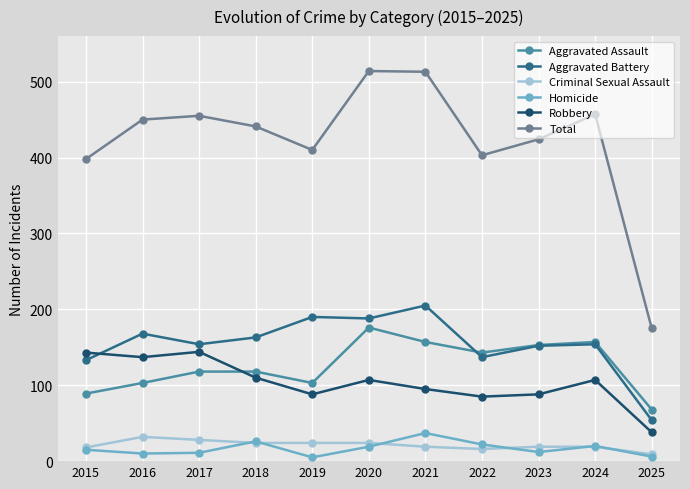

What are all the series names shown in the legend?

Aggravated Assault, Aggravated Battery, Criminal Sexual Assault, Homicide, Robbery, Total